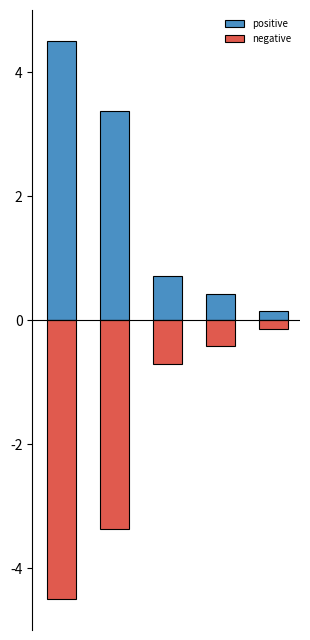

The positive series shows 3.0 at 0. True or false?

False